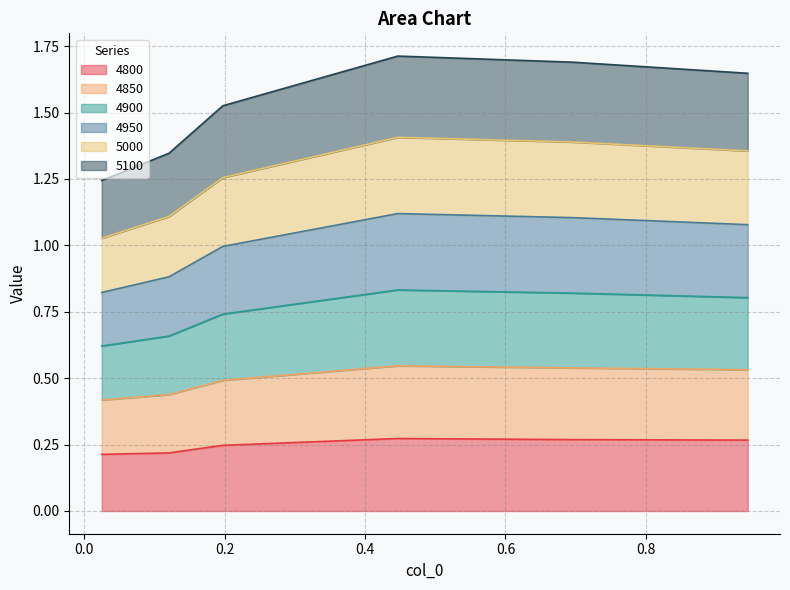

Between 0.1972602739726027 and 0.9452054794520548, which series saw the biggest shift?

4900